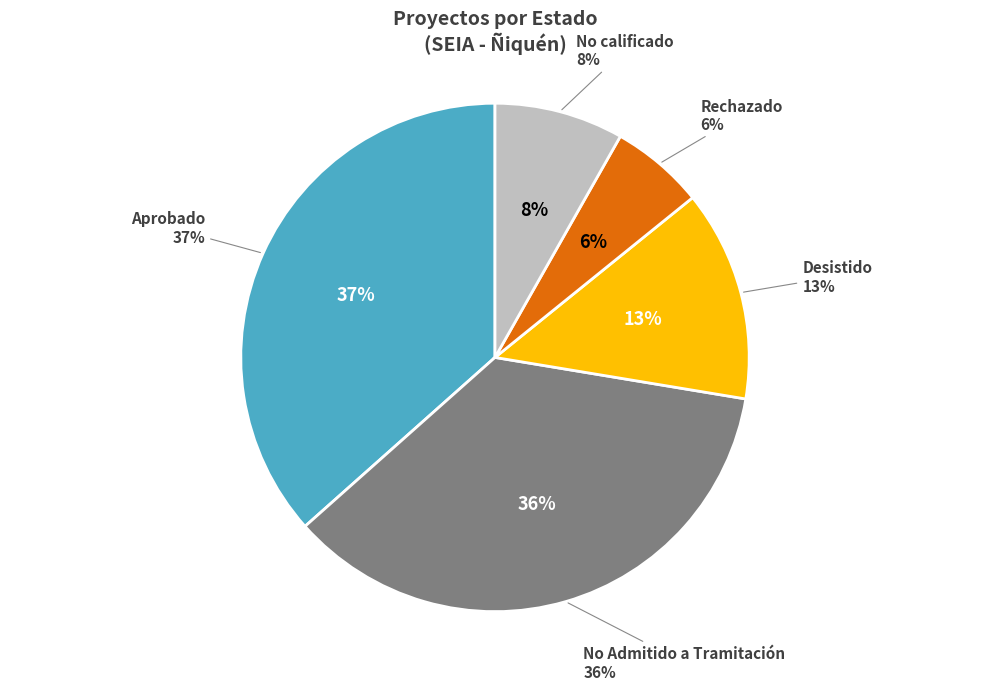

To the nearest percent, what percentage of the pie is Rechazado?

6%